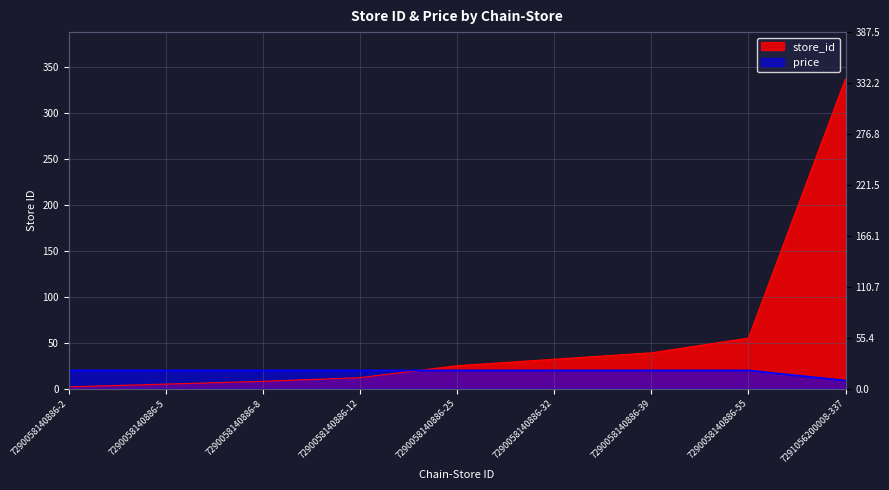

What position from the right is 7290058140886-2?

9